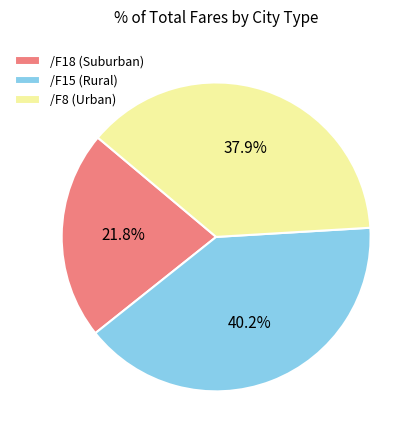

Approximately how many times larger is the value at /F18 (Suburban) compared to /F15 (Rural)?

0.5